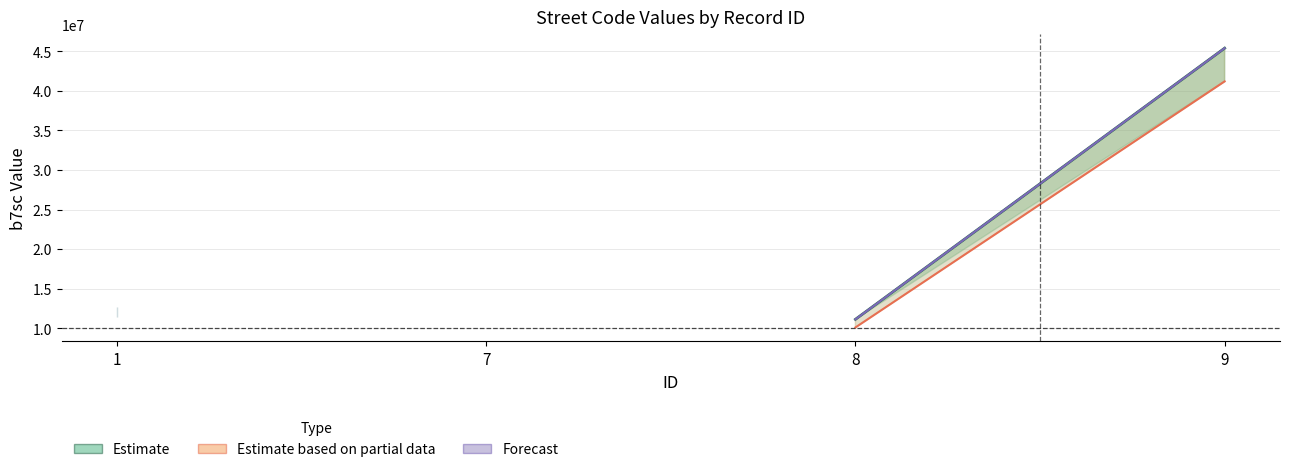

How many data points in Estimate are above 11127502?

2